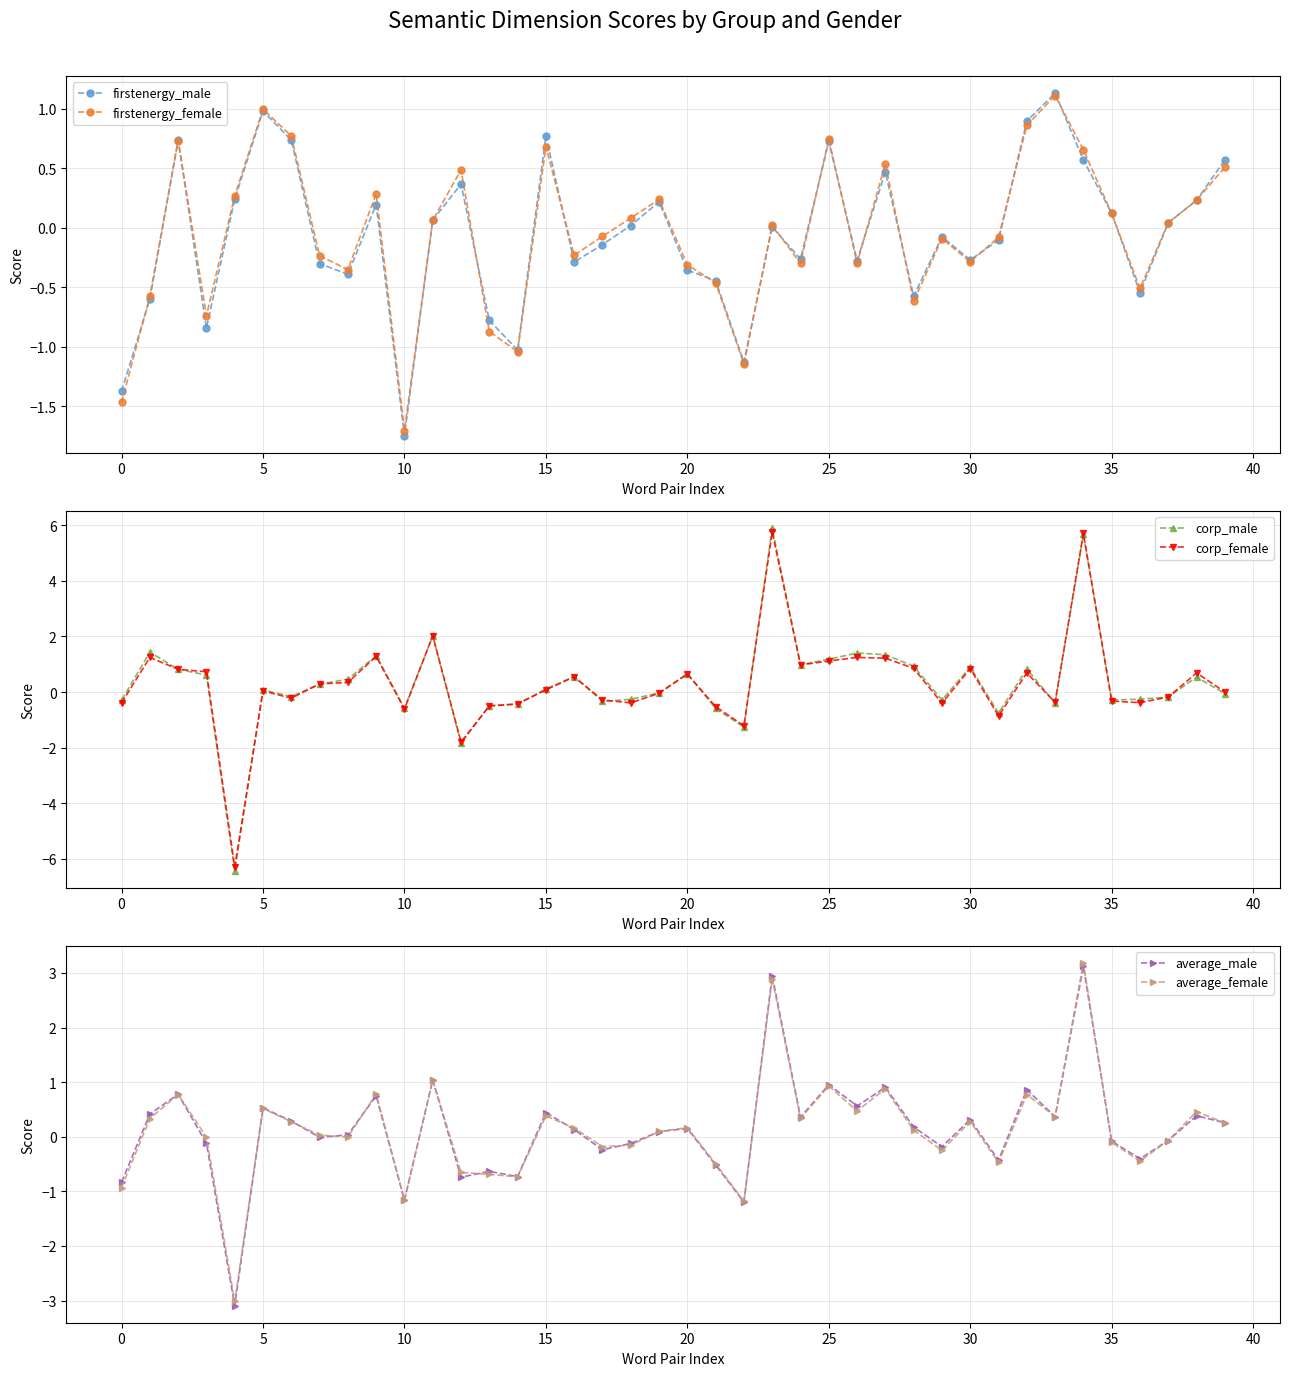

Does the chart display data point markers on the line(s)?

Yes